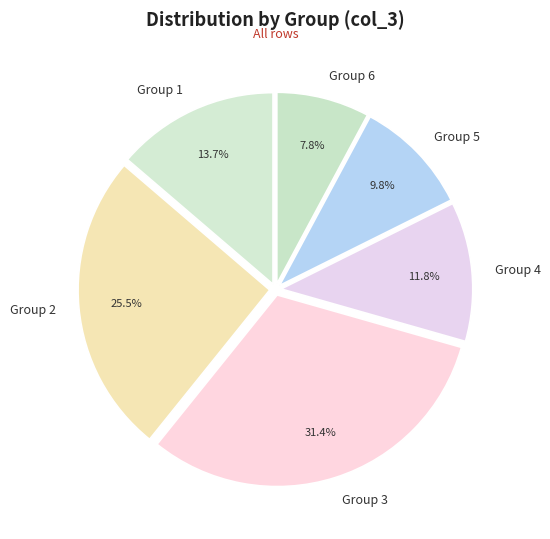

Is there a majority slice in this chart?

No